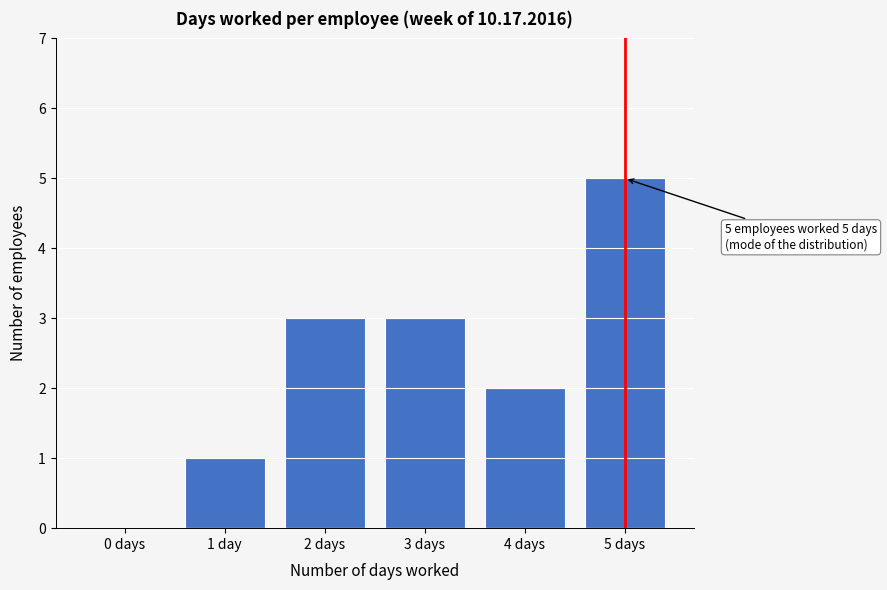

Reading left to right, transcribe all the data shown in this chart.

0 days=0	1 day=1	2 days=3	3 days=3	4 days=2	5 days=5